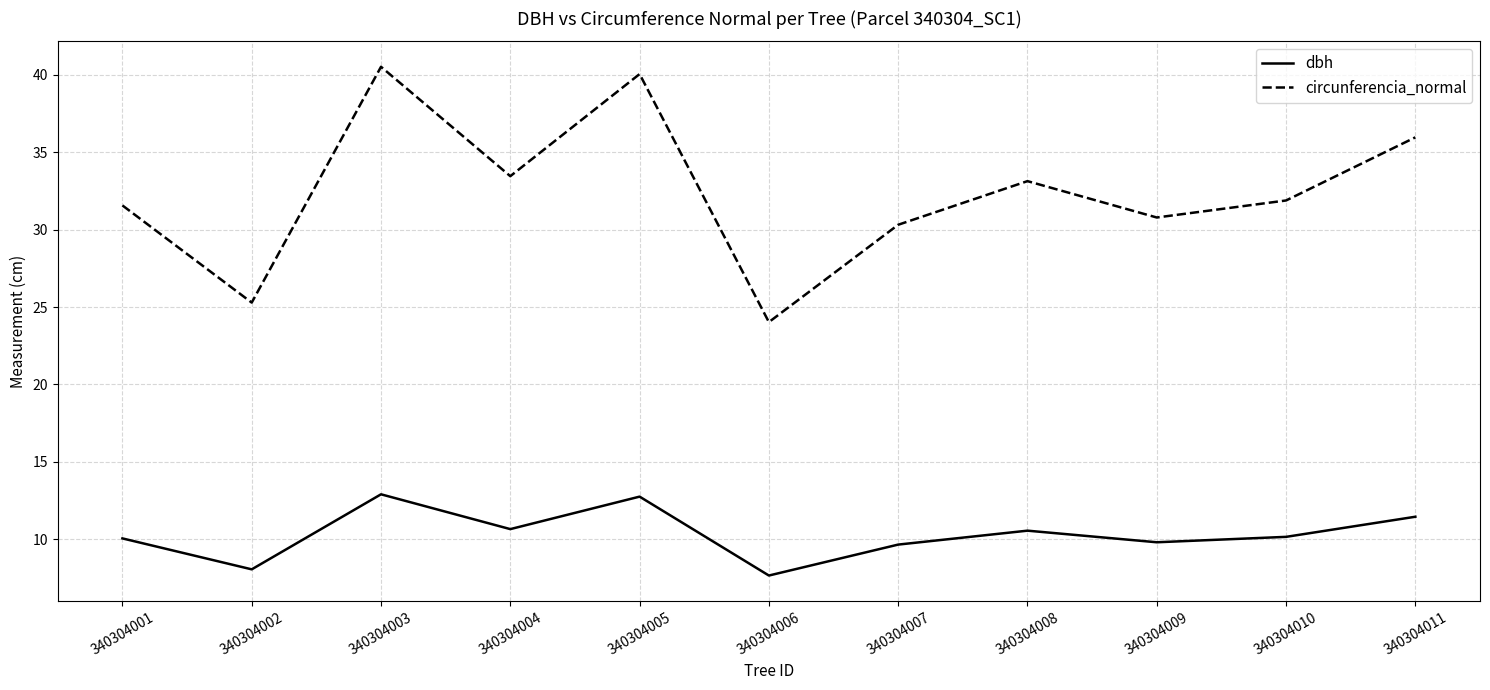

True or false: circunferencia_normal and dbh cross at least once.

False